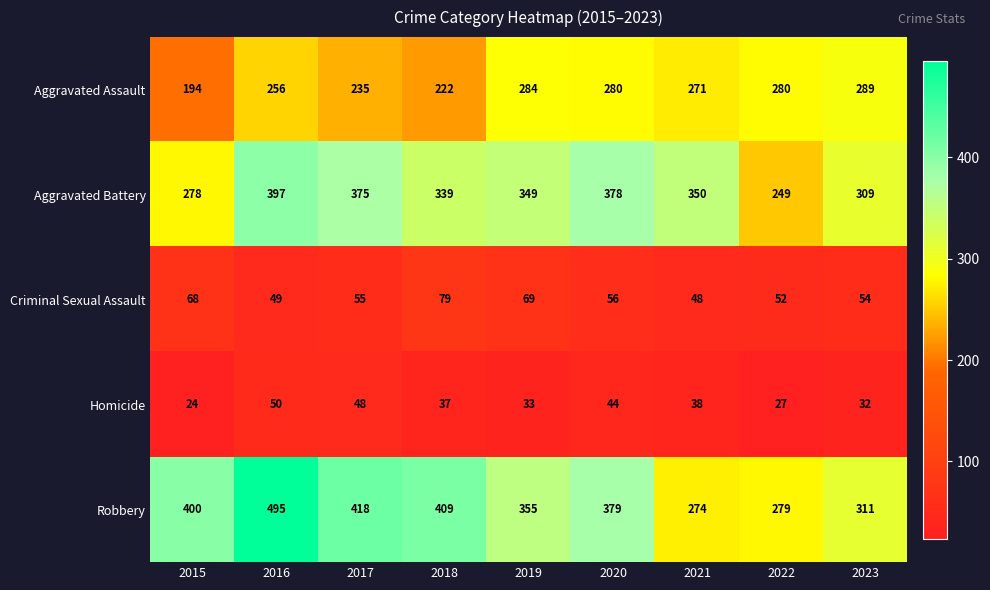

Rank the series by their maximum value, from lowest to highest.

Homicide, Criminal Sexual Assault, Aggravated Assault, Aggravated Battery, Robbery